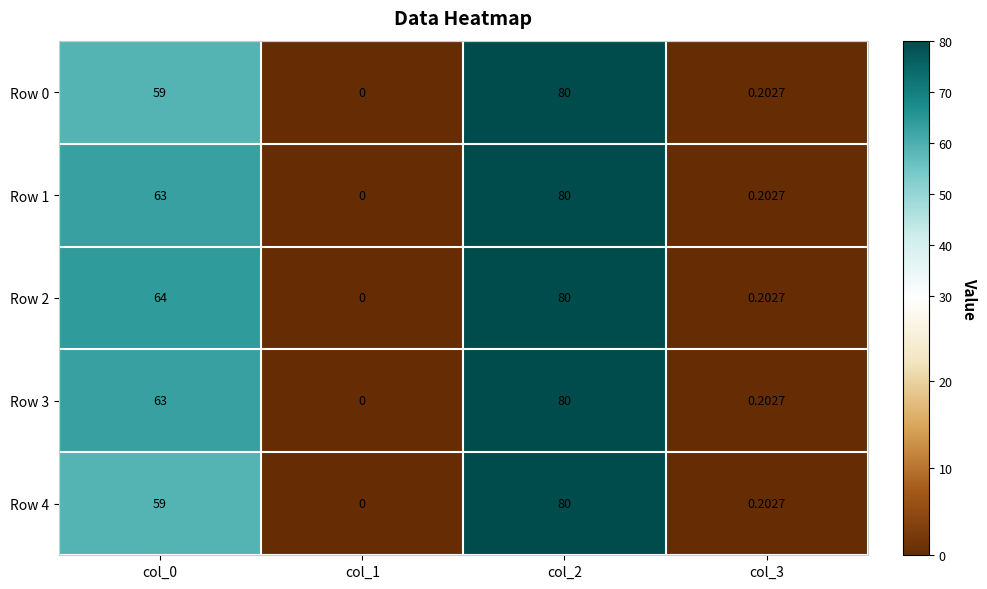

Is the value of Row 2 at col_0 greater than the value of Row 0 at col_1?

Yes